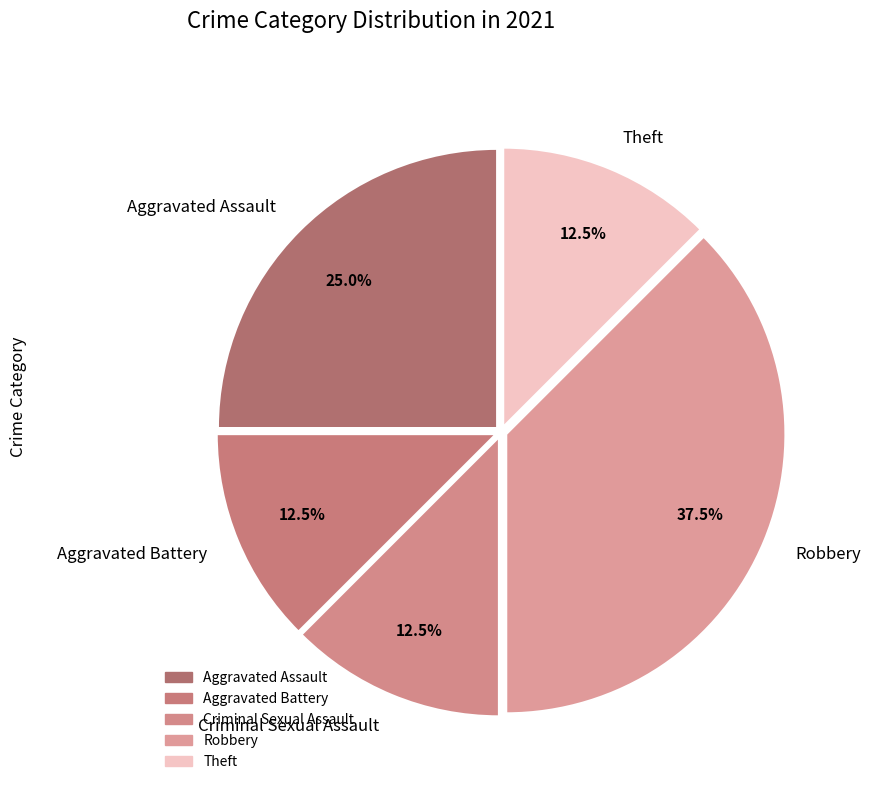

What portion of the pie excludes Robbery?

62.5%